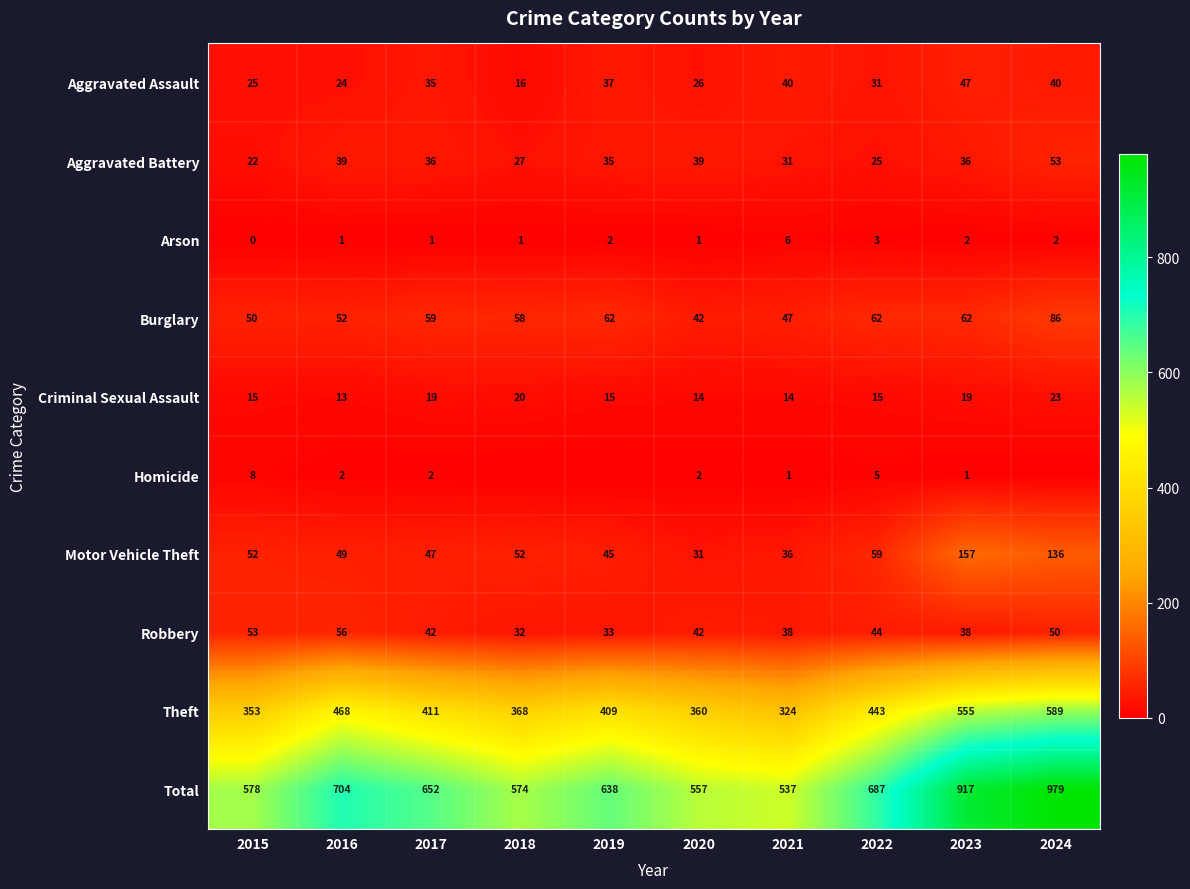

At how many categories does at least one series exceed 673?

4